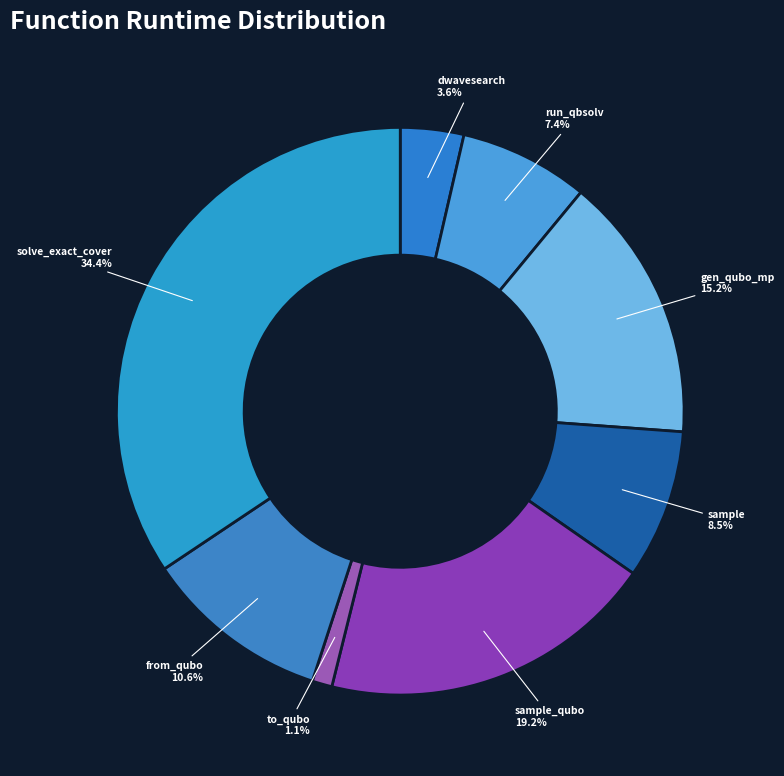

Which category has the smallest portion of the pie?

to_qubo 1.1%